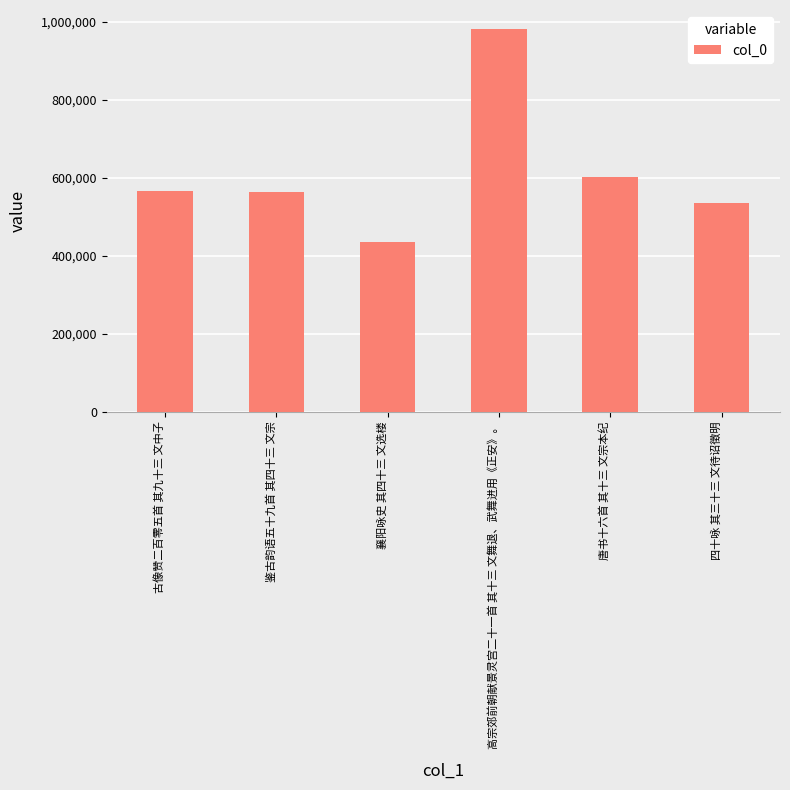

What is the average value?

614306